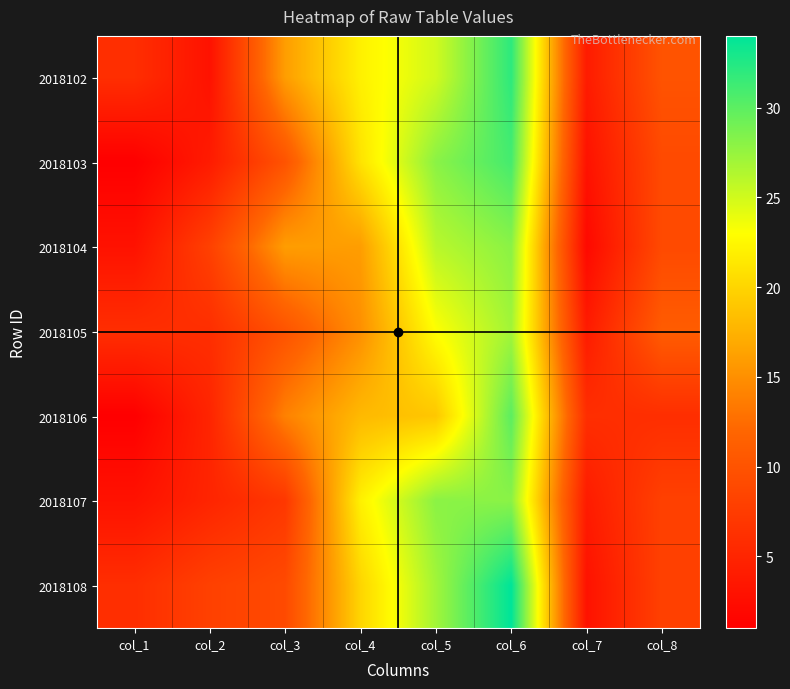

Which has a higher value, col_1 or col_7?

col_1